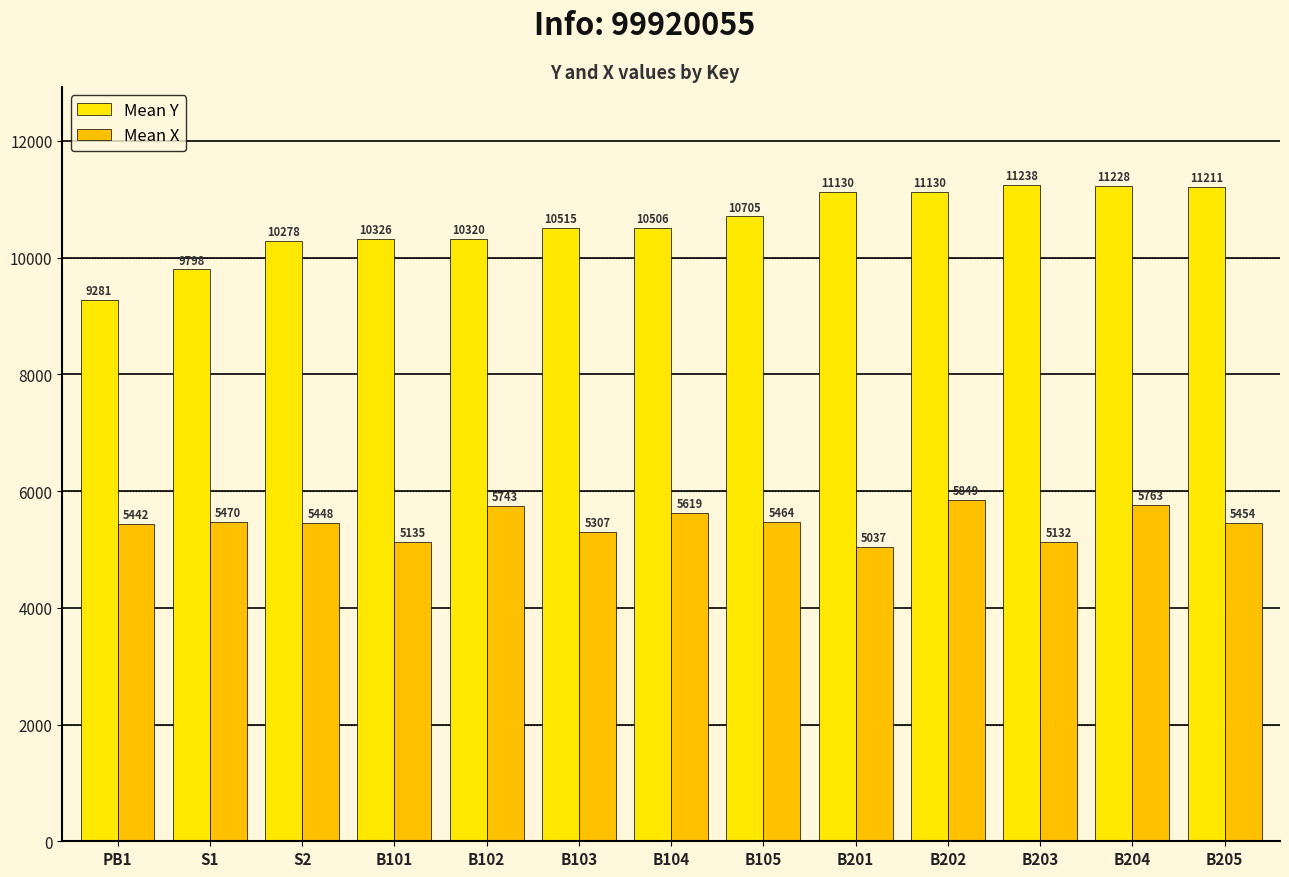

At B101, list the series in order from smallest to largest.

Mean X, Mean Y